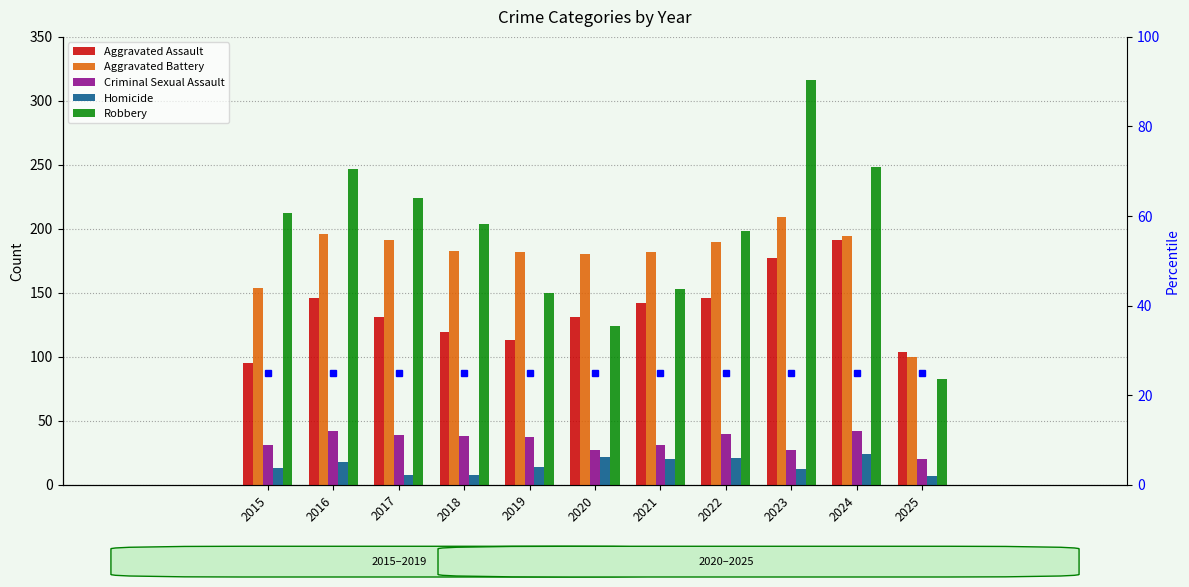

Rank the categories by Aggravated Assault value from highest to lowest.

2024, 2023, 2016, 2022, 2021, 2017, 2020, 2018, 2019, 2025, 2015